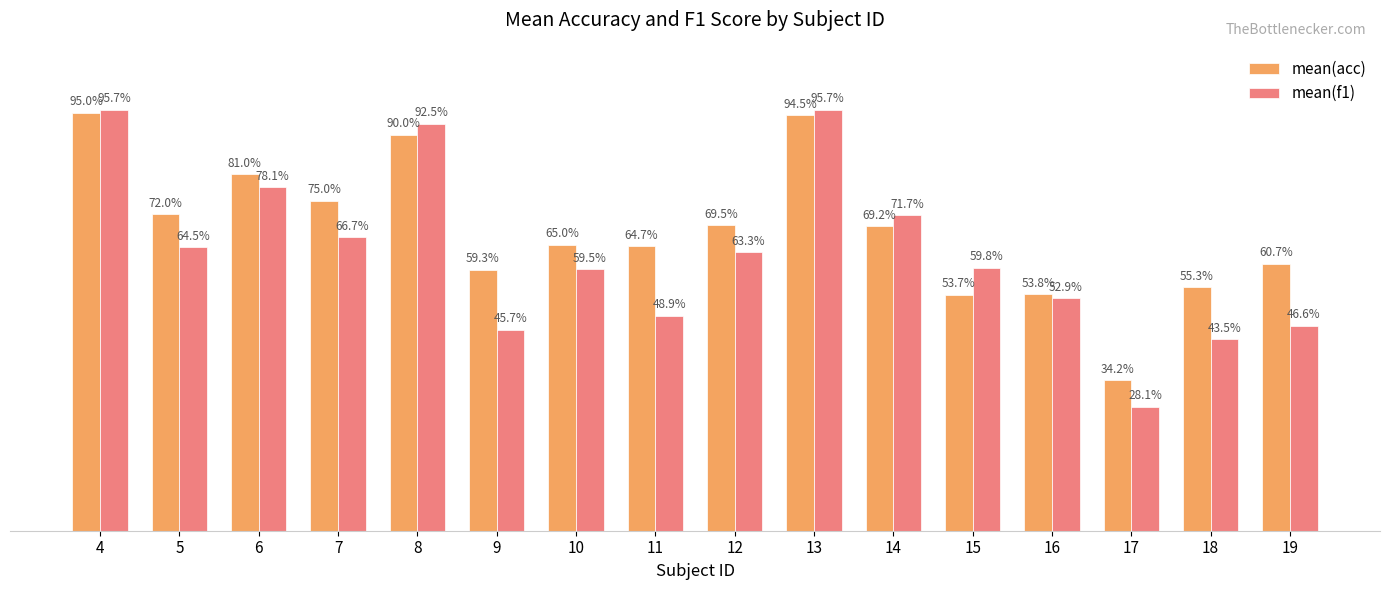

Rank the series at 19 from highest to lowest value.

mean(acc), mean(f1)